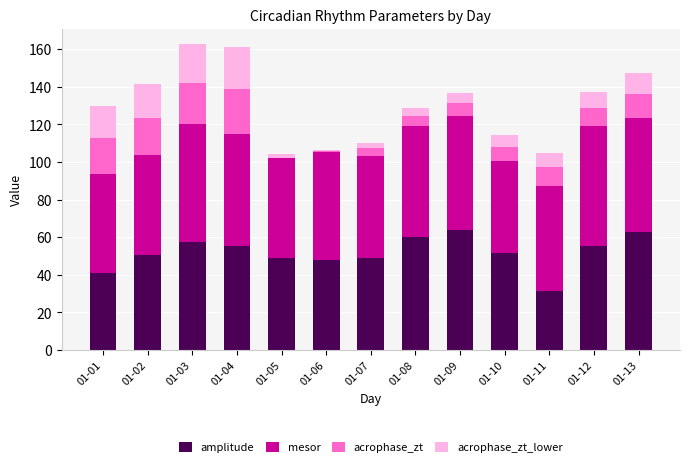

List the labels in order of acrophase_zt value, largest first.

01-04, 01-03, 01-02, 01-01, 01-13, 01-11, 01-12, 01-10, 01-09, 01-08, 01-07, 01-06, 01-05